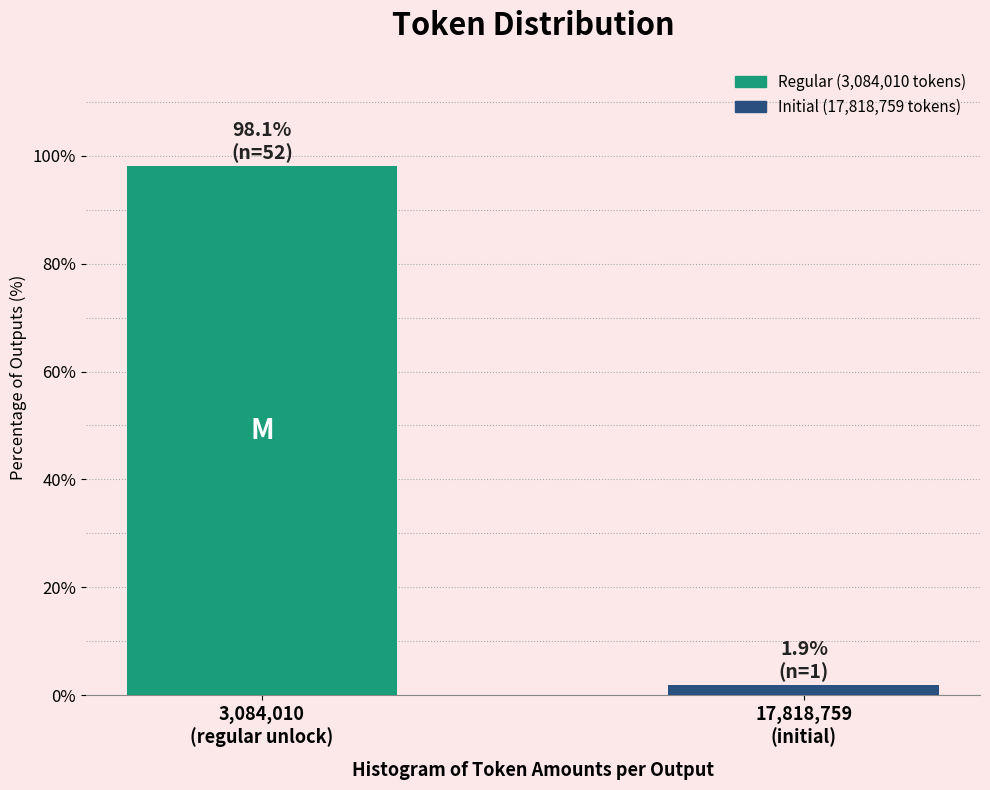

Reading left to right, what are all the values shown in this chart?

98.1	1.9